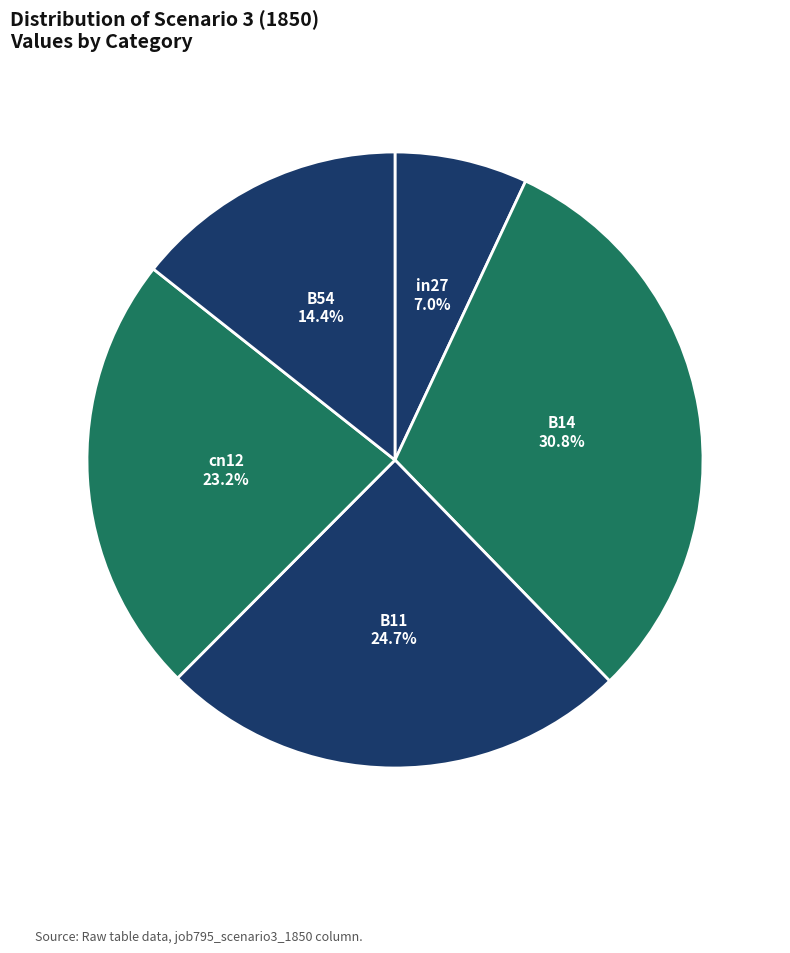

Does B14 account for over 50% of the chart?

No